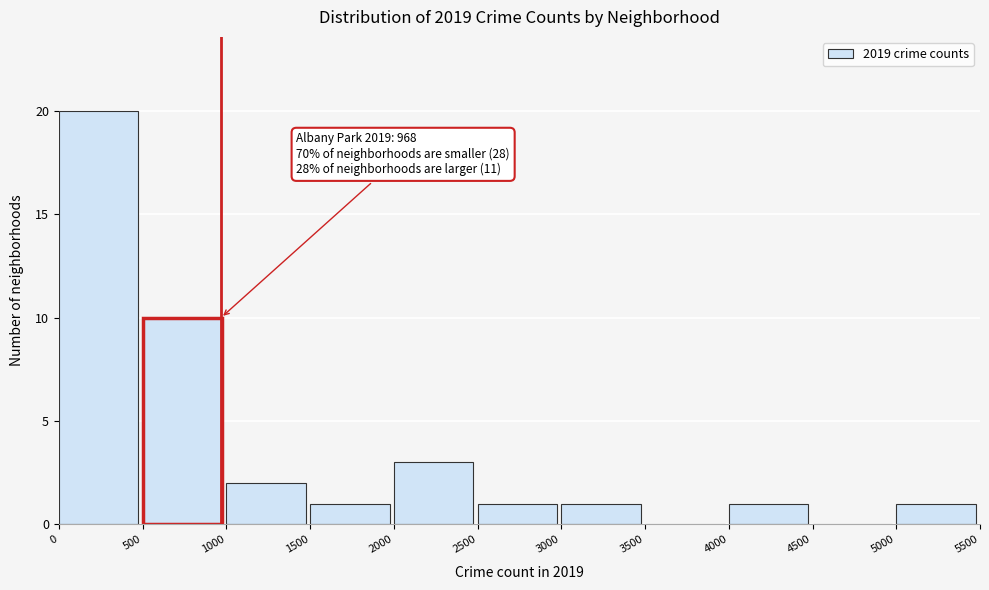

Which range on the x-axis has the tallest bar?

0 to 500